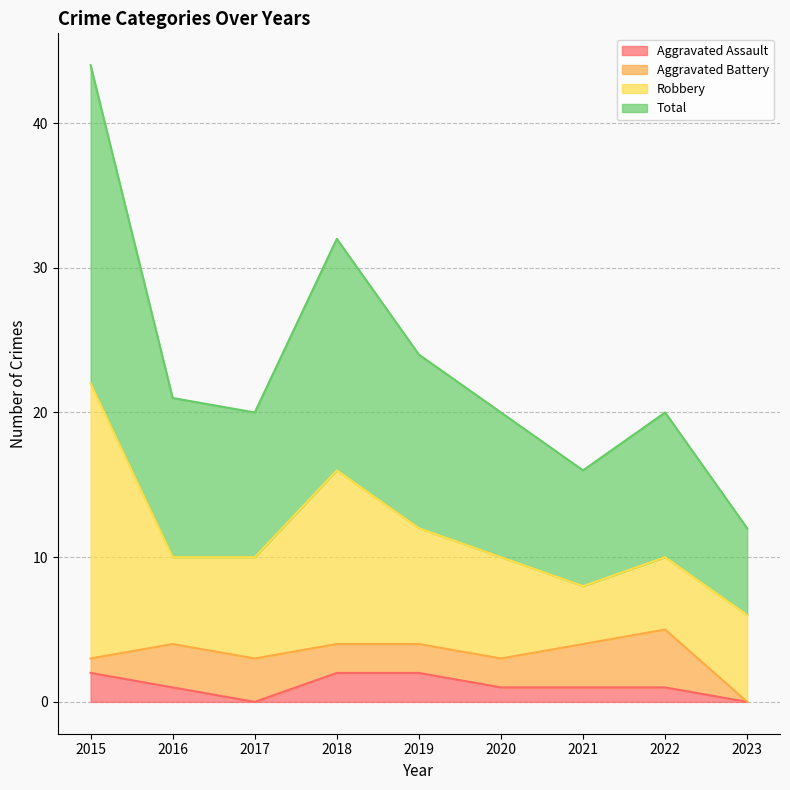

Which series has the largest total across all categories?

Total